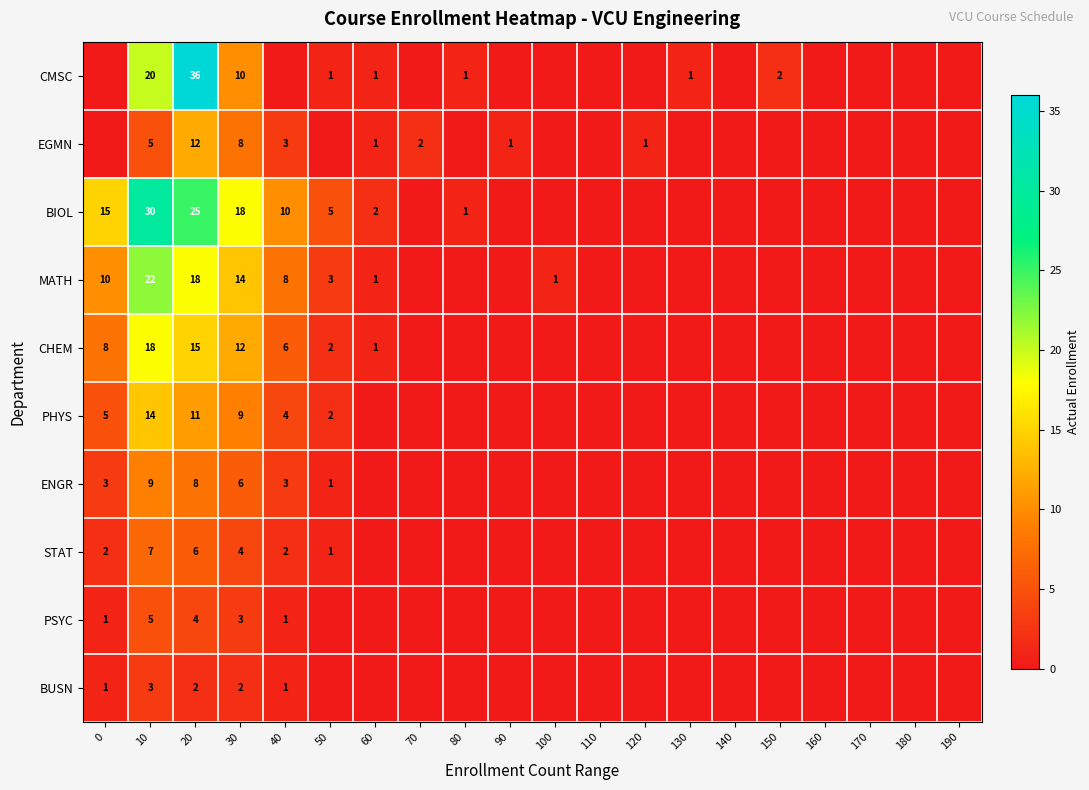

The value of BIOL at 30 is 31. True or false?

False